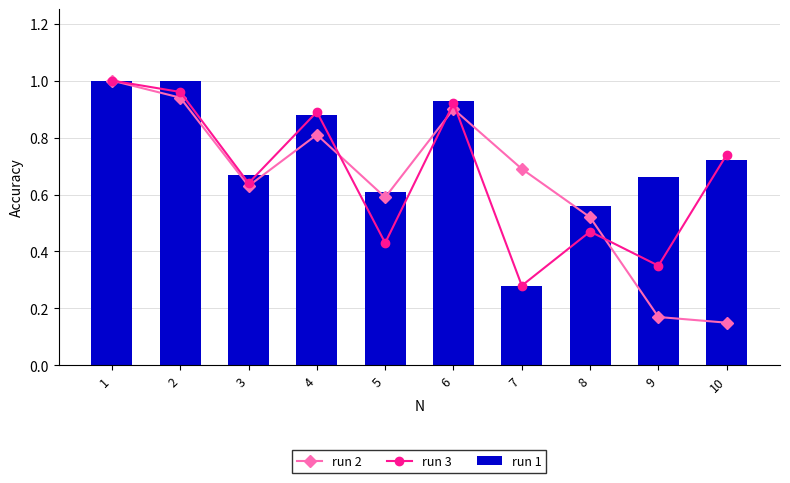

Reading left to right, extract all data points from this chart.

run 2: 1.0	0.9	0.6	0.8	0.6	0.9	0.7	0.5	0.2	0.1
run 3: 1.0	1.0	0.6	0.9	0.4	0.9	0.3	0.5	0.3	0.7
run 1: 1.0	1.0	0.7	0.9	0.6	0.9	0.3	0.6	0.7	0.7